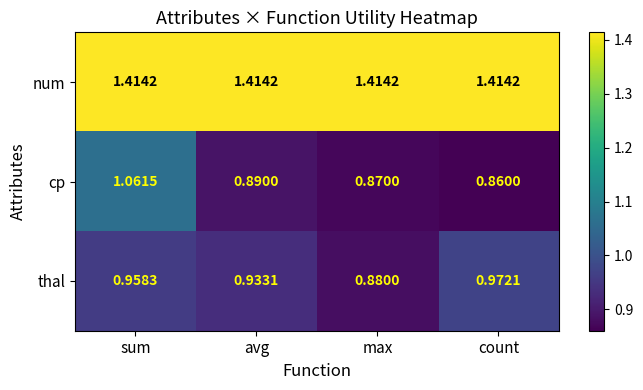

Count the number of categories in the chart.

4